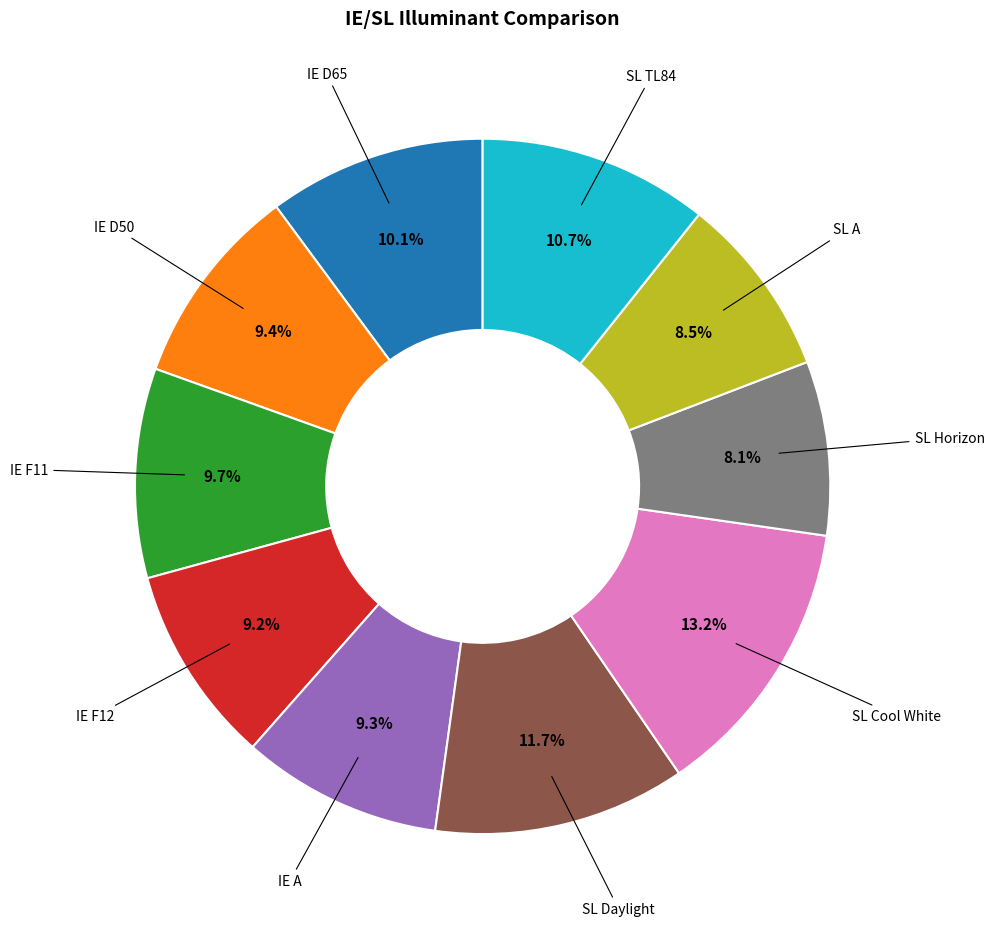

Combined, do SL Horizon and IE D50 account for over 50%?

No